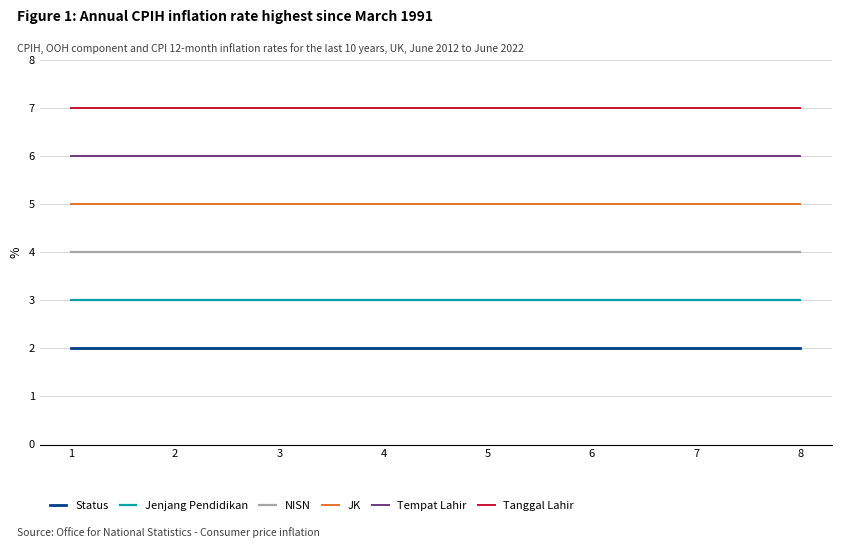

True or false: JK and NISN cross at least once.

False